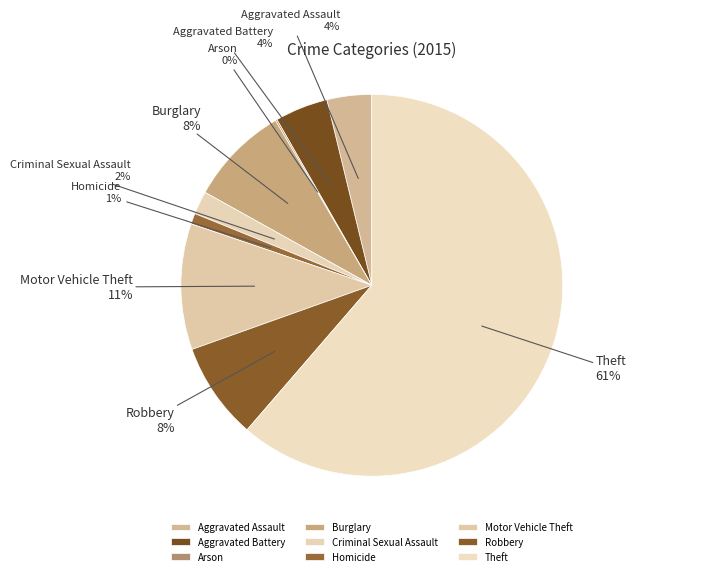

Which slice is the largest?

Theft